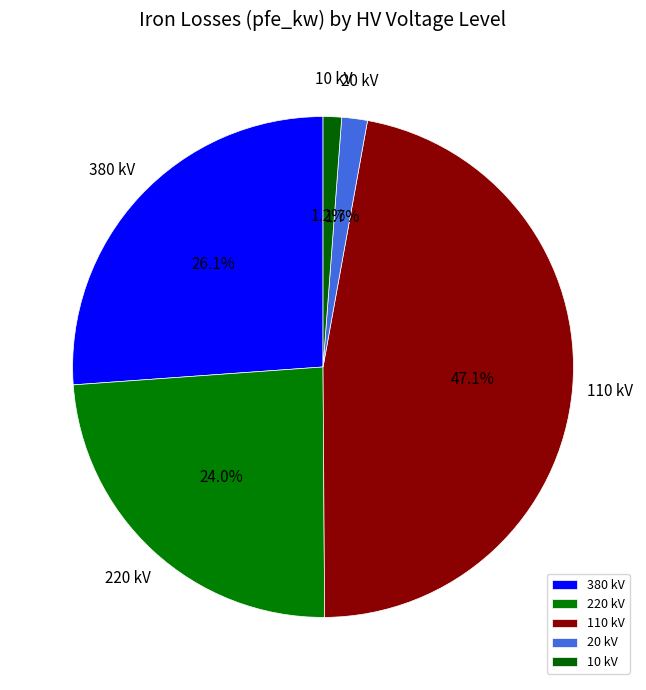

To the nearest percent, what is the difference between the 220 kV and 380 kV slice percentages?

2%